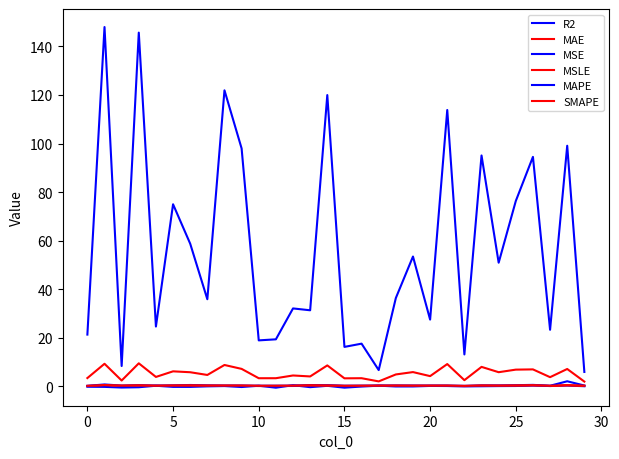

True or false: SMAPE and MSE cross at least once.

False